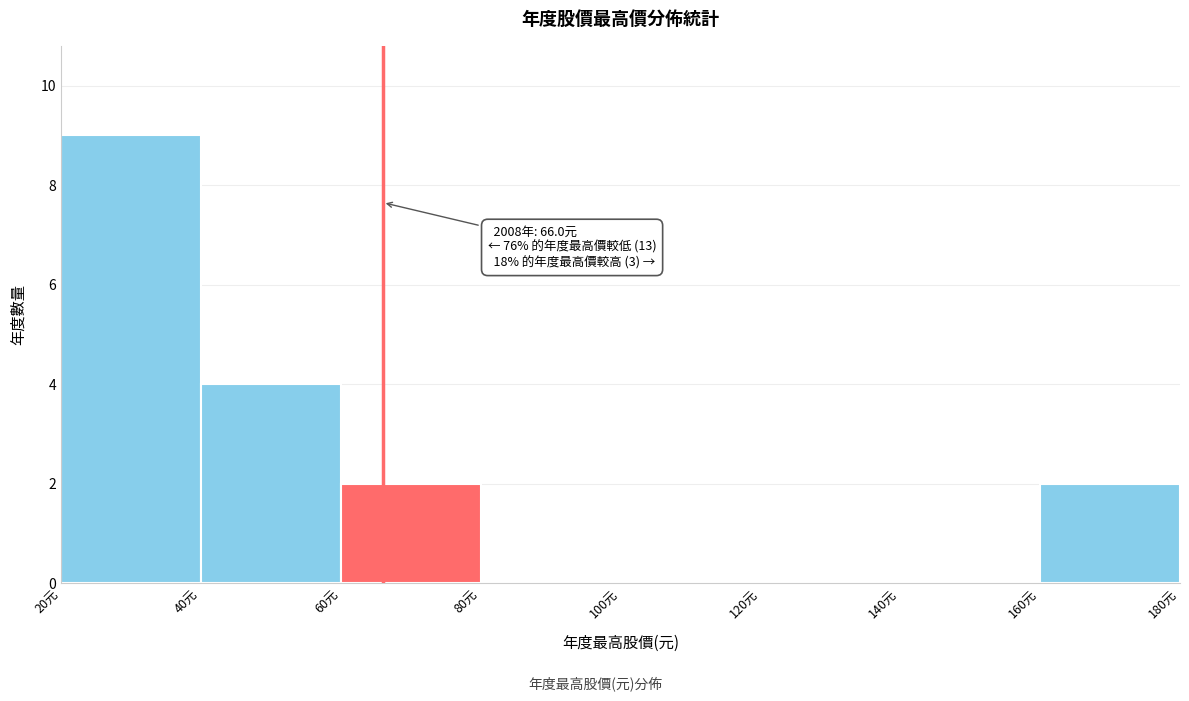

Which range on the x-axis has the tallest bar?

20 to 40